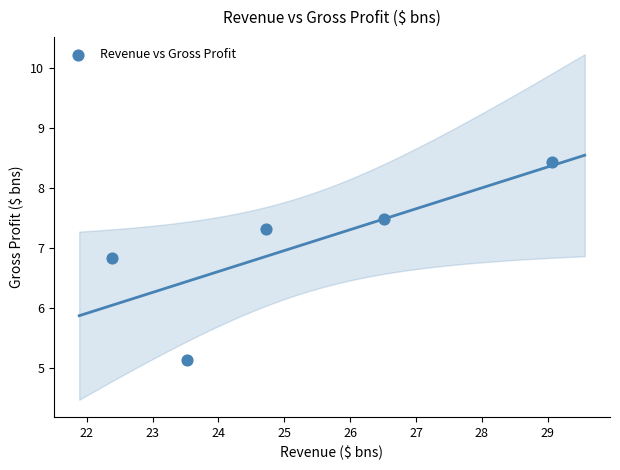

What is the range of X values (max minus min)?

6.7